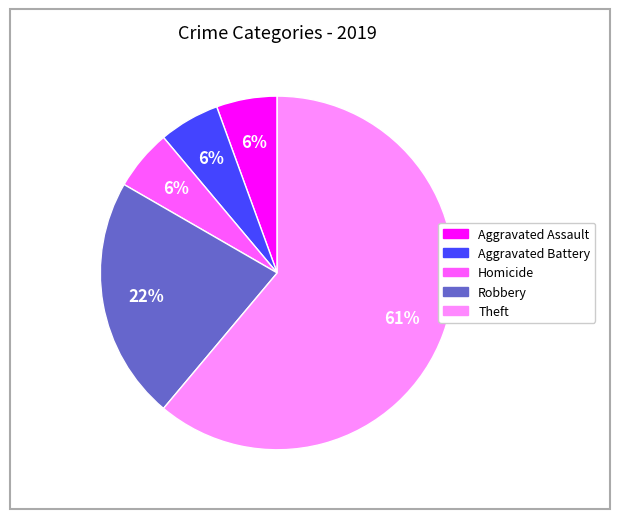

Is there a majority slice in this chart?

Yes